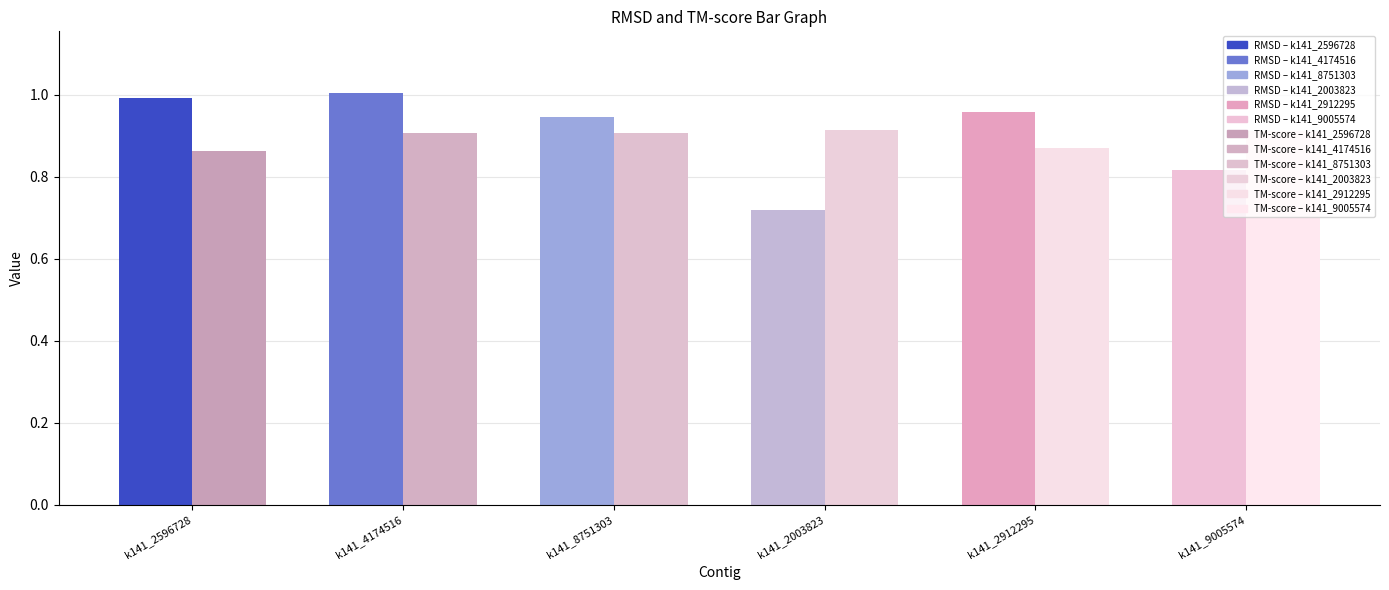

What is the smallest value displayed?

0.7